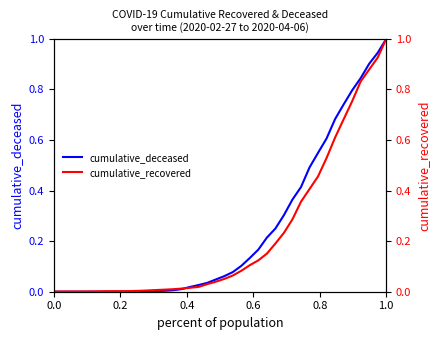

What is the maximum value for cumulative_deceased?

1.0